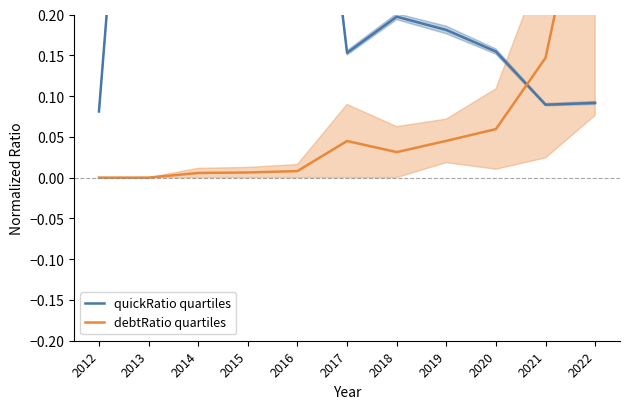

Which series has the largest total across all categories?

quickRatio quartiles